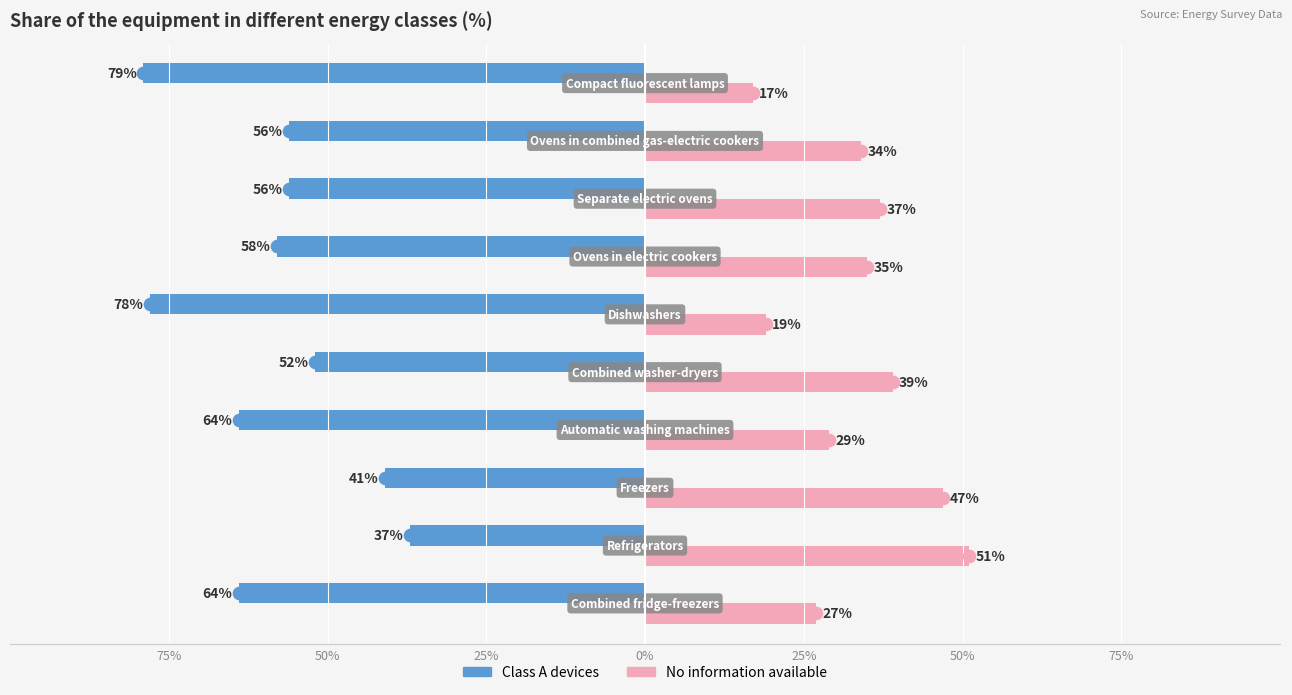

What are all the series names shown in the legend?

Class A devices, No information available